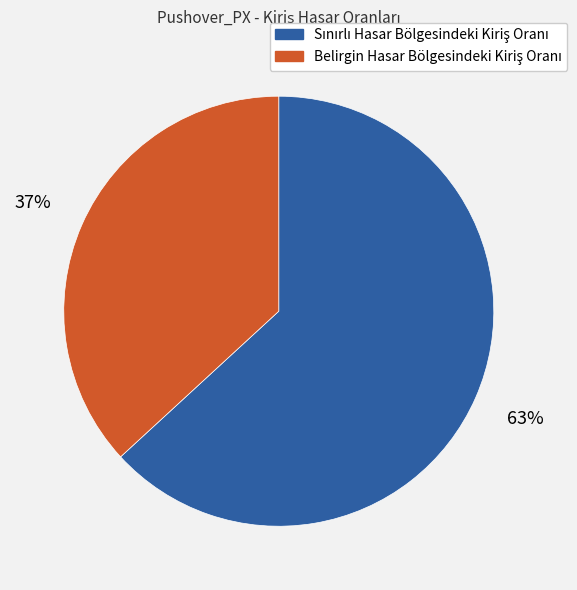

Does any single category account for the majority?

Yes